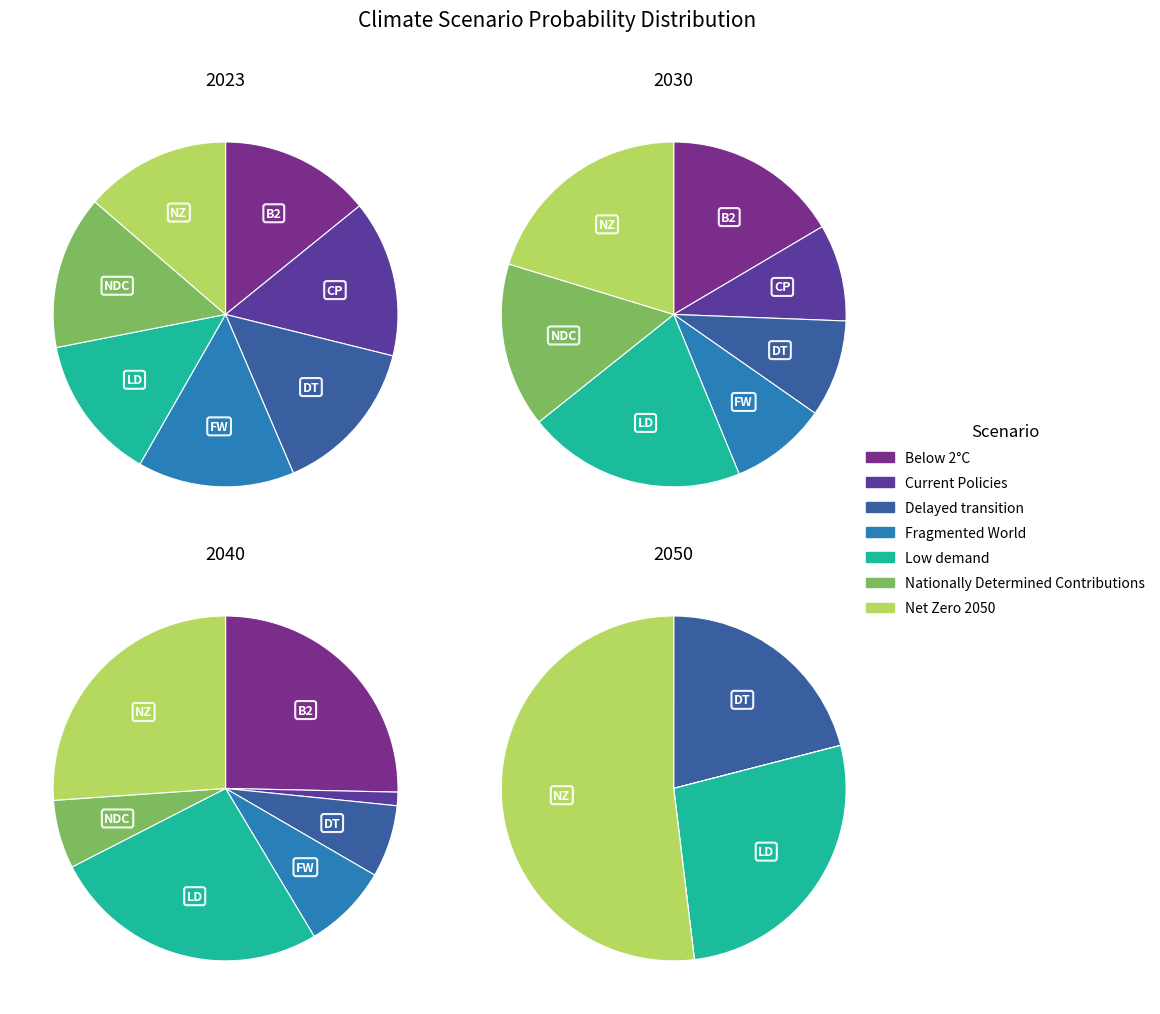

How many slices are in this pie chart?

7